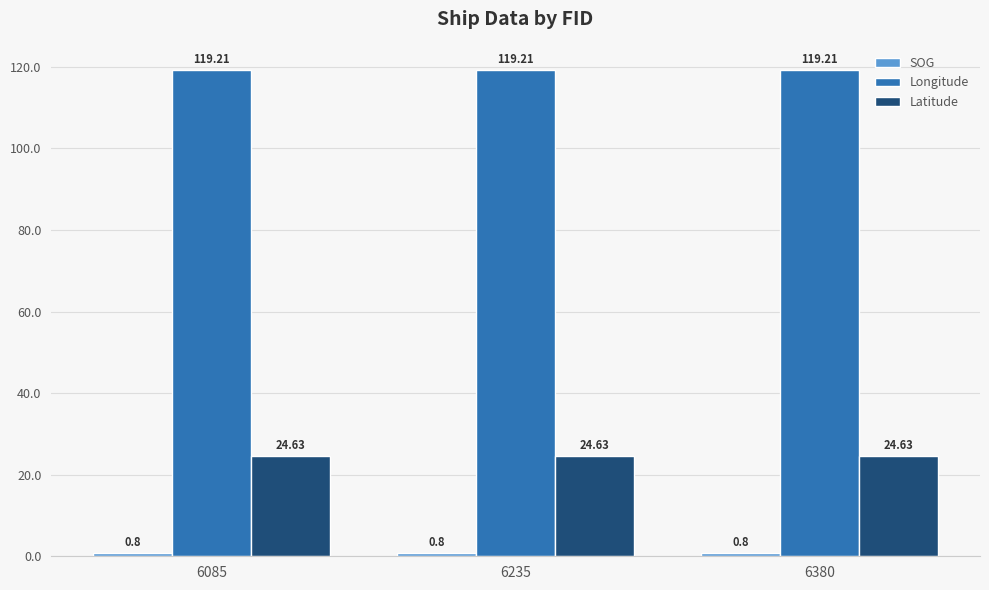

What is the maximum value for Longitude?

119.2